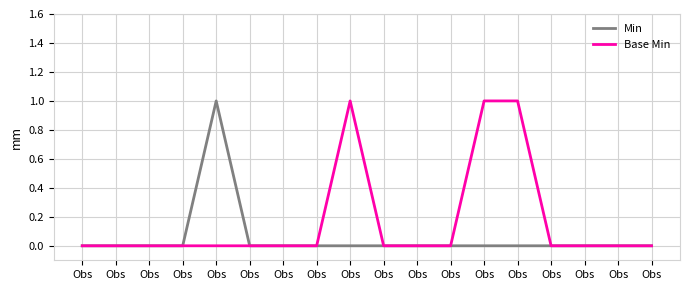

What is the approximate value of Base Min at Obs?

1